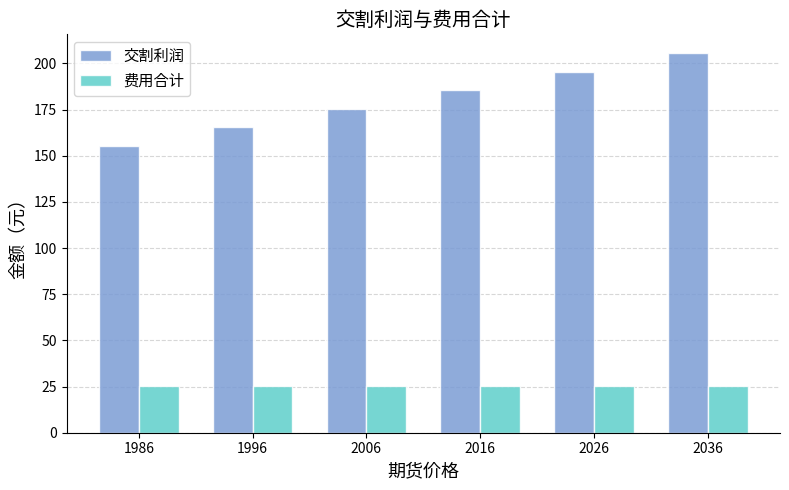

What is the sum of all 费用合计 values?

153.0